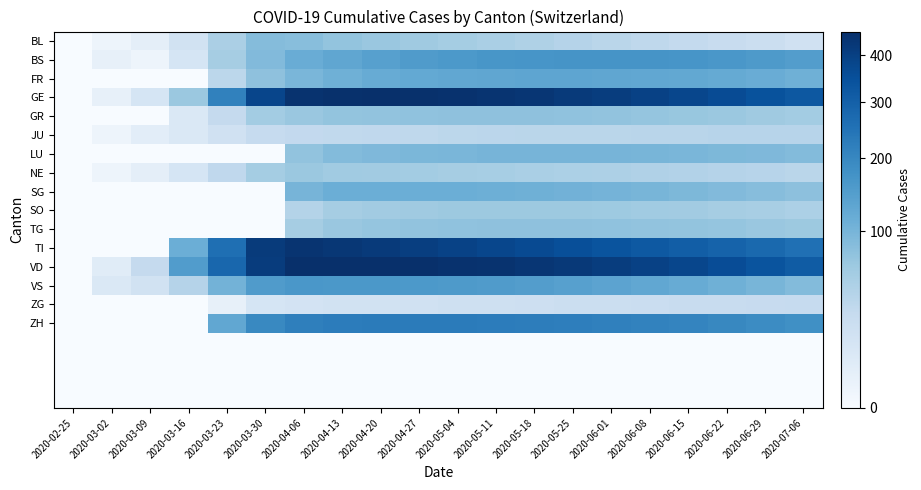

At which category does the chart reach its minimum across all series?

2020-02-25